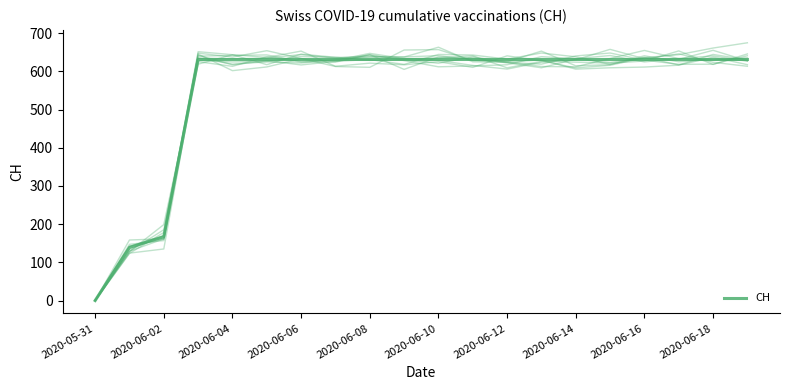

Is it true that the value at 2020-06-05 is 400?

False